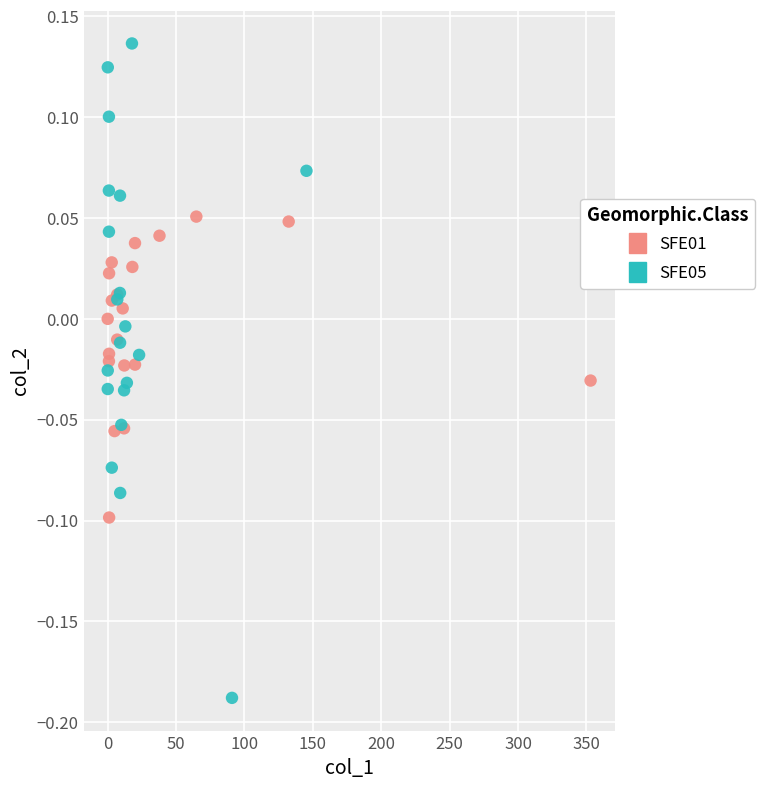

Which series contains the lowest Y value?

SFE05